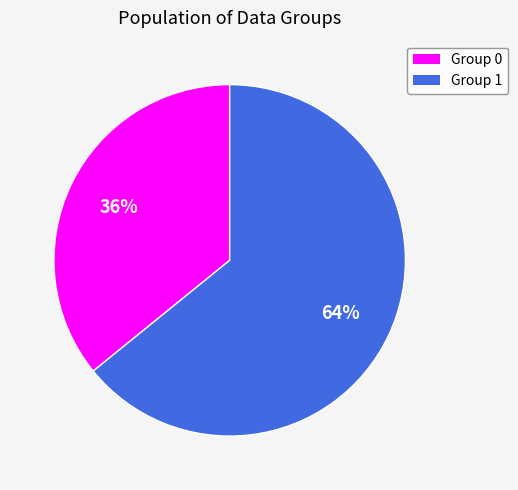

Count the number of slices in the pie.

2